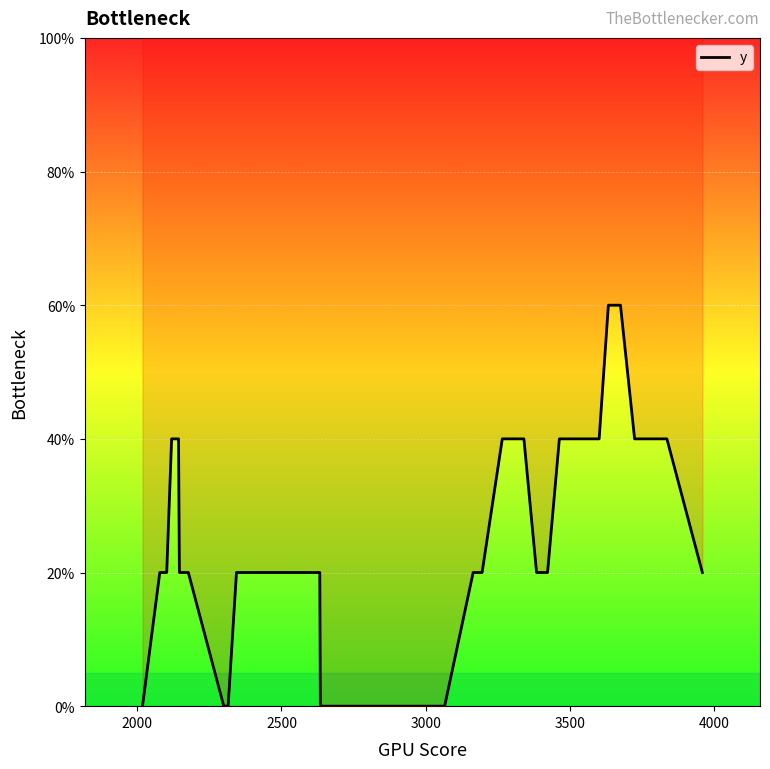

What is the difference between the maximum and minimum values?

60.0